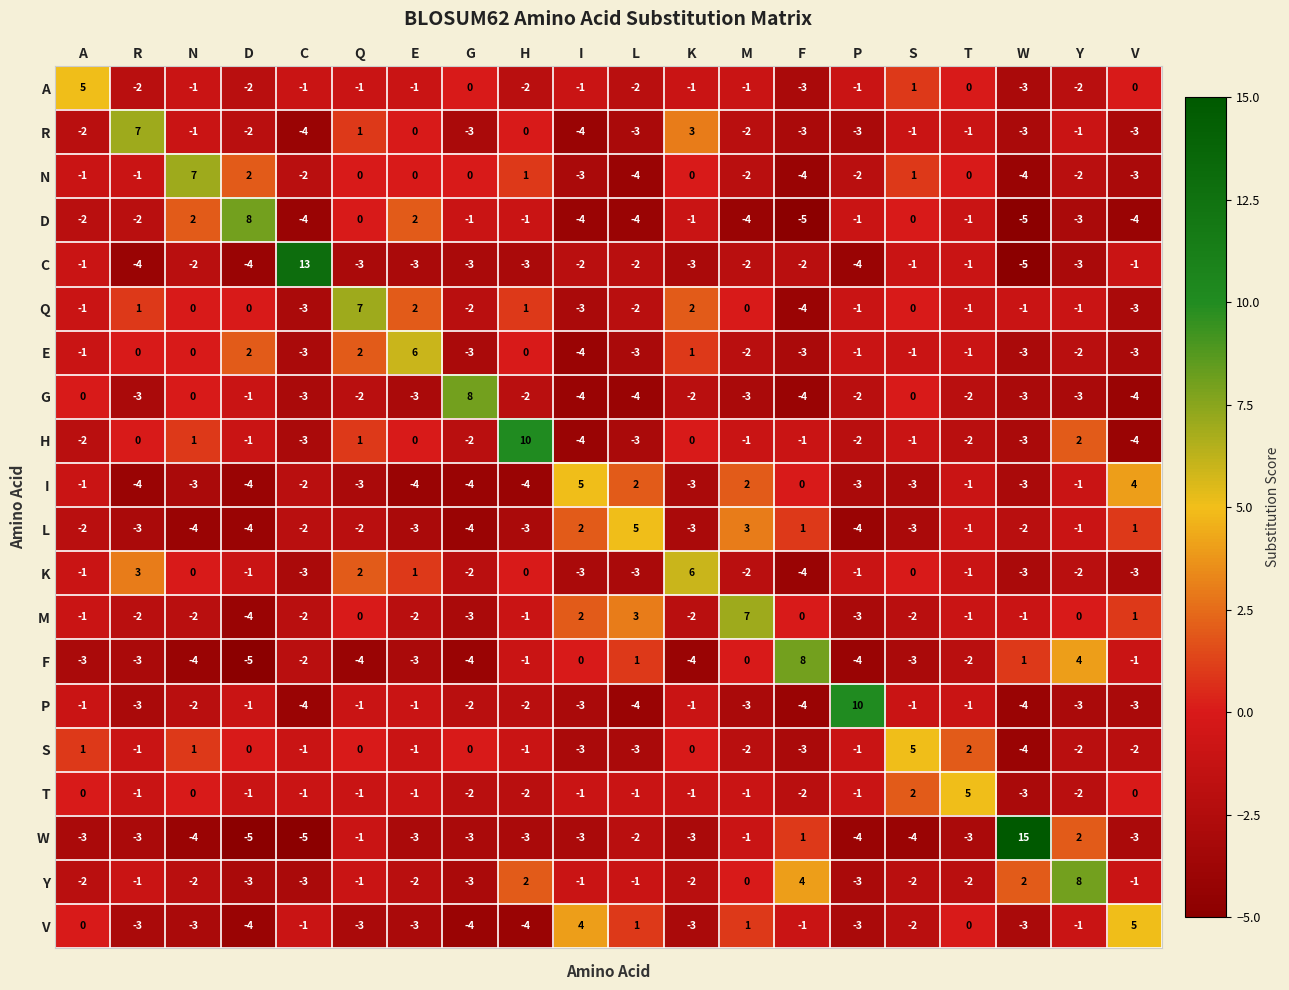

What is the spread (max minus min) of values at D?

13